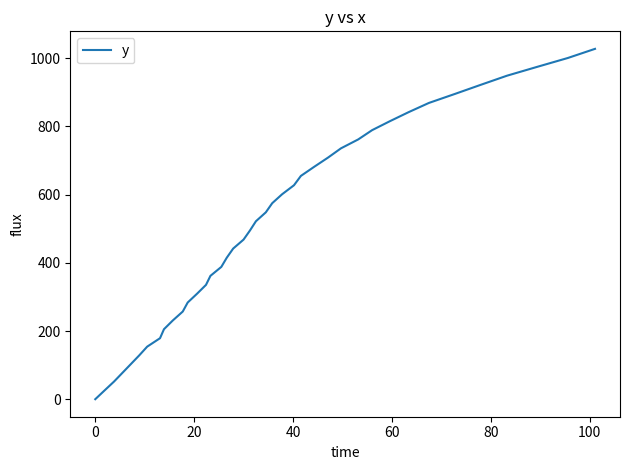

What is the maximum value shown in the chart?

1027.5